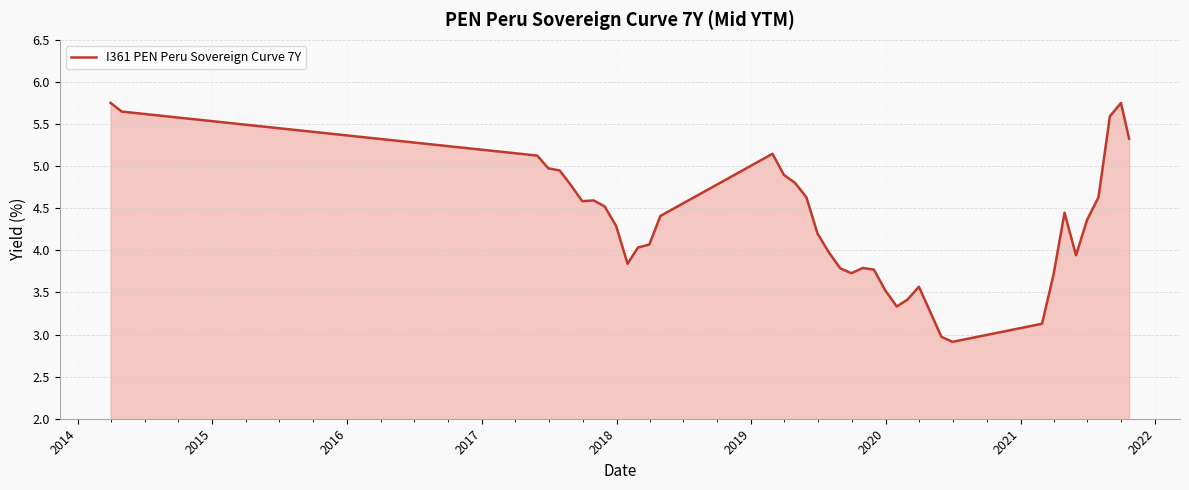

What is the difference between the maximum and minimum values?

2.8